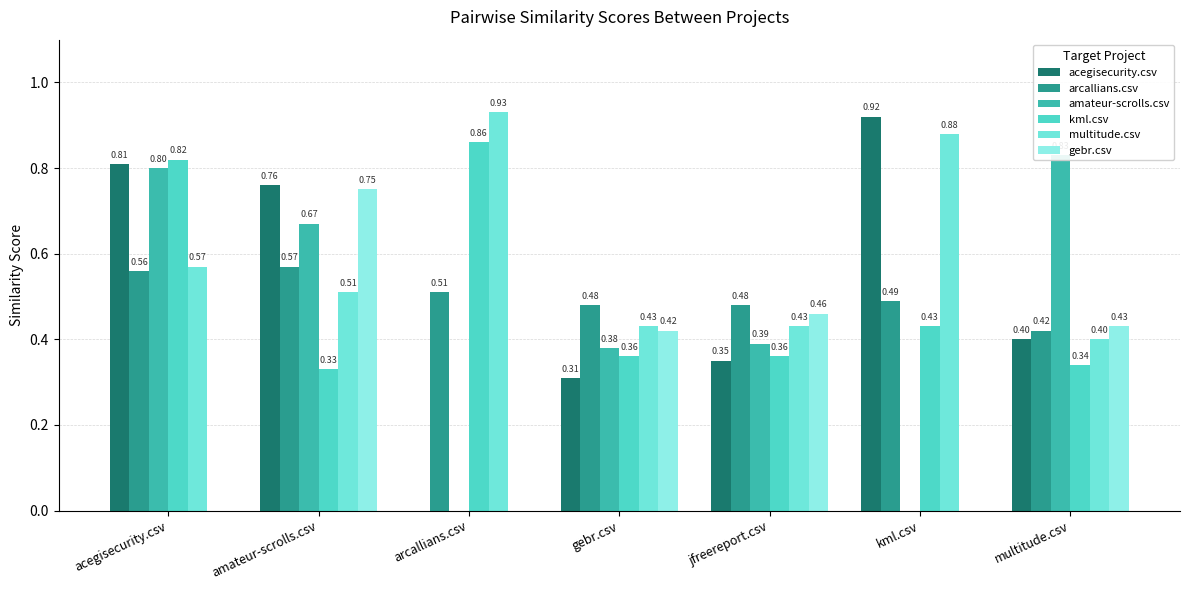

What is the spread (max minus min) of values at gebr.csv?

0.2